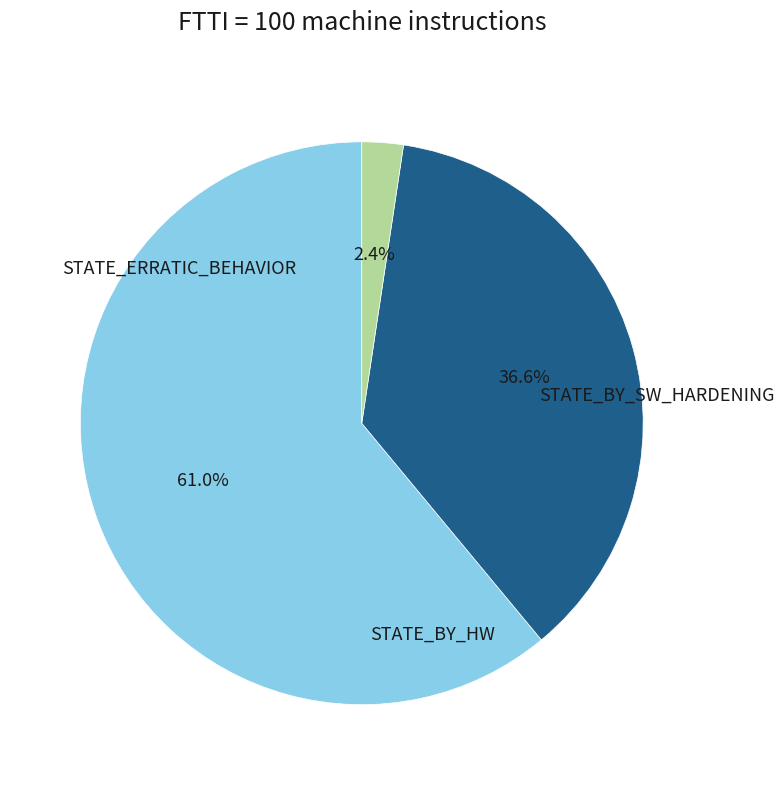

What is the change in value from STATE_ERRATIC_BEHAVIOR to STATE_BY_SW_HARDENING?

-173